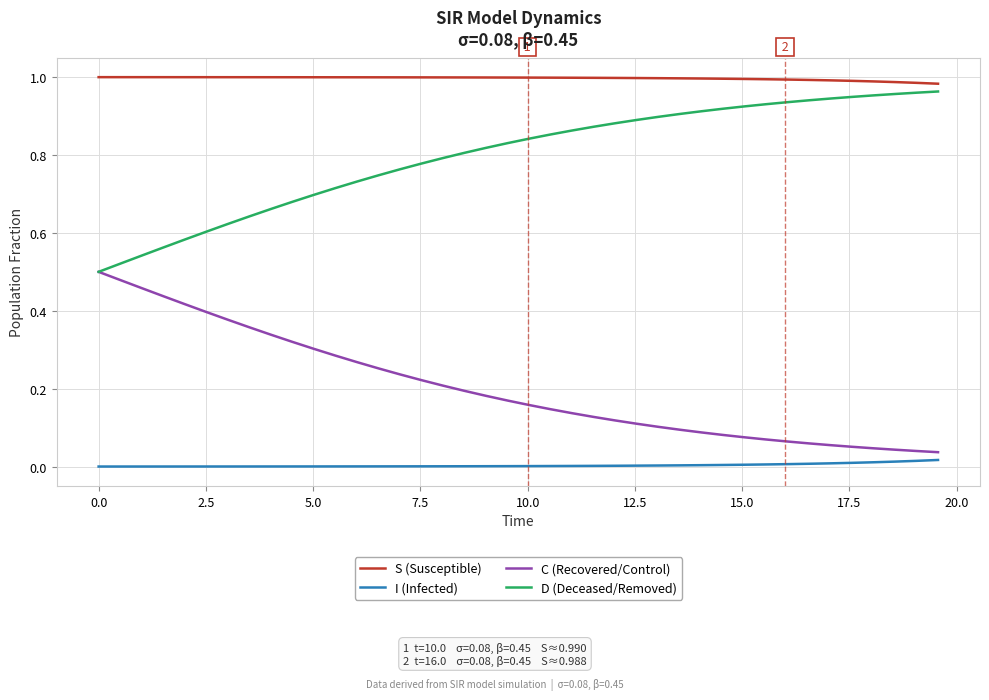

List the series in order of their overall mean, lowest first.

I (Infected), C (Recovered/Control), D (Deceased/Removed), S (Susceptible)